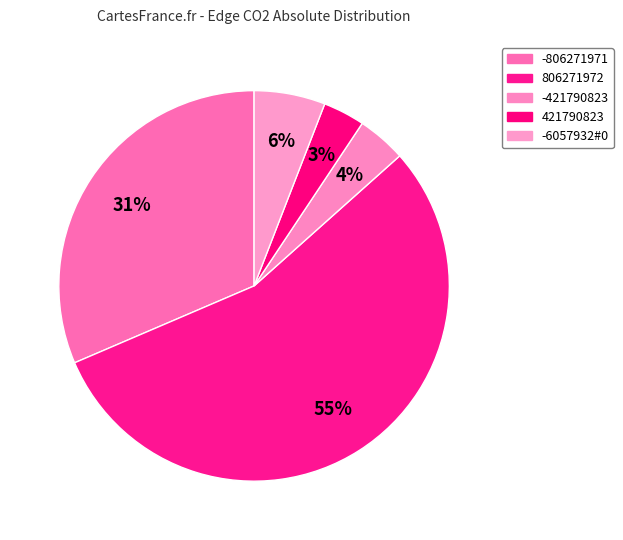

Count the number of slices in the pie.

5